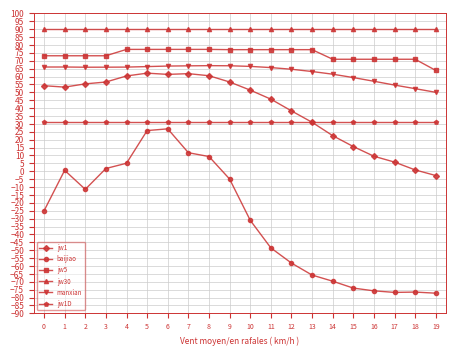

Is the value of manxian at 1 greater than the value of jw30 at 16?

No